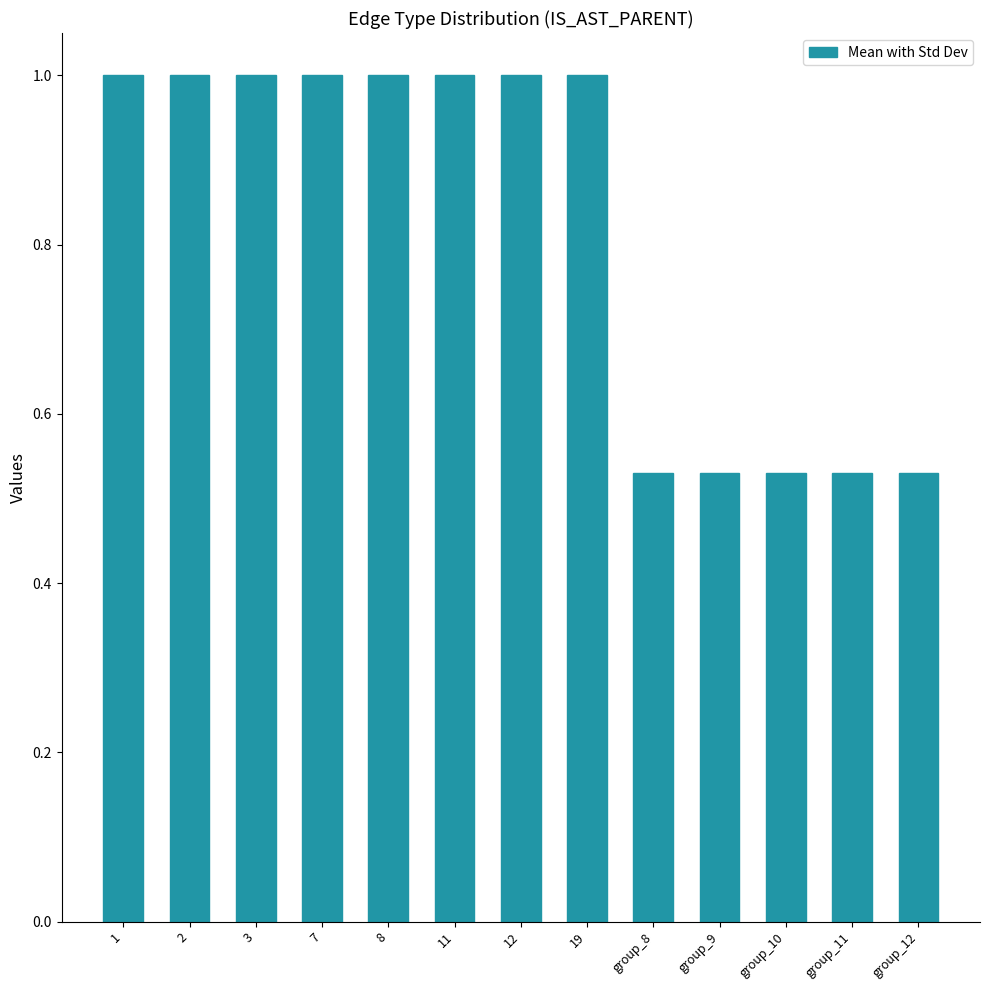

Which has a higher value, 2 or group_8?

2